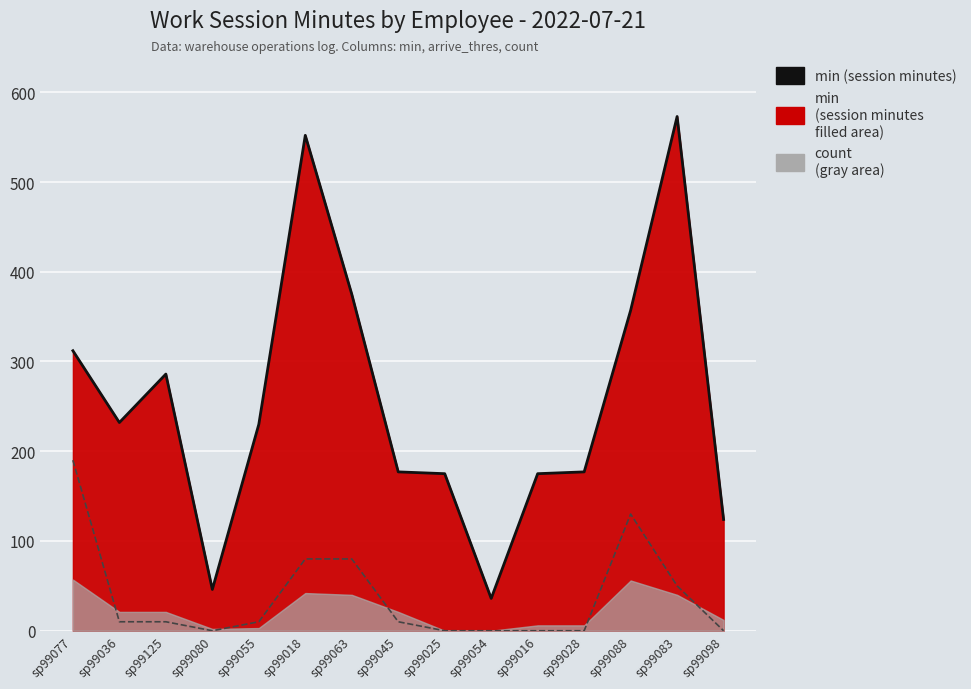

At how many categories does at least one series exceed 131?

12